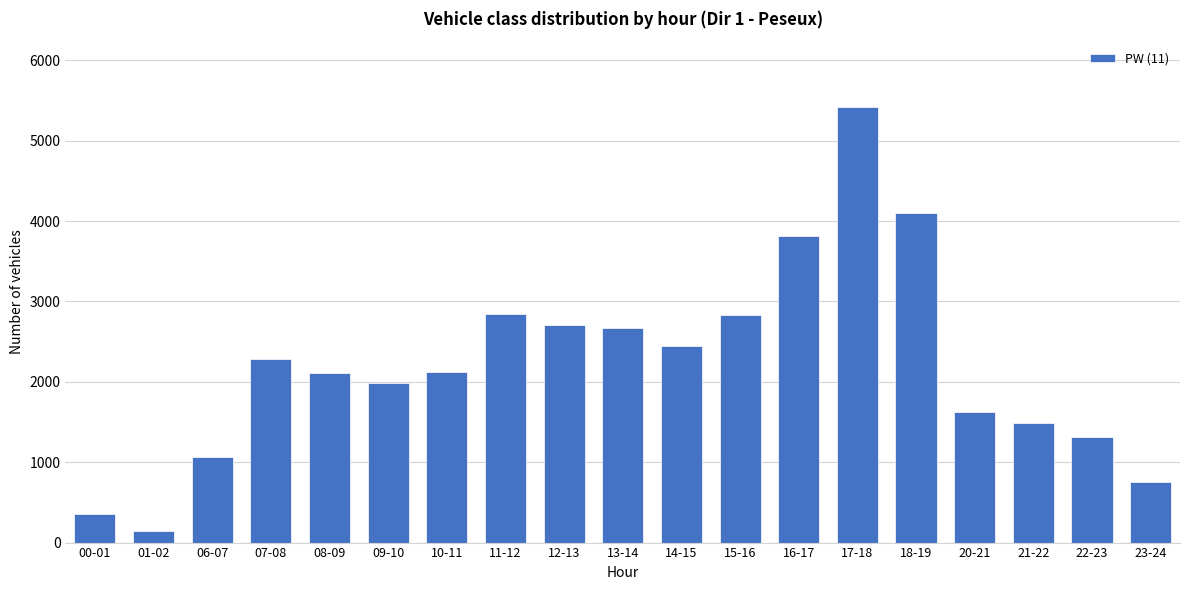

What is the label of the 7th bar from the right?

16-17